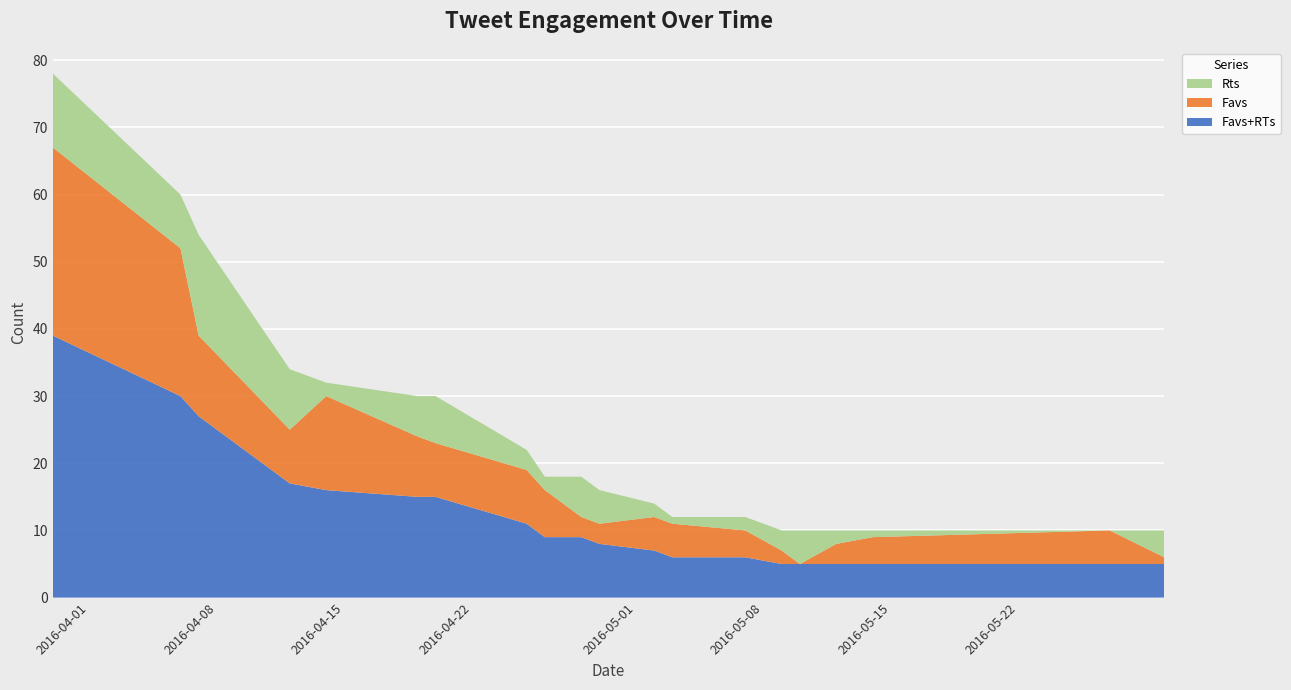

Reading right to left, list all the values displayed in this chart.

Favs: 2016-05-30=1	2016-05-27=5	2016-05-14=4	2016-05-12=3	2016-05-10=0	2016-05-09=2	2016-05-07=4	2016-05-03=5	2016-05-02=5	2016-04-29=3	2016-04-28=3	2016-04-26=7	2016-04-25=8	2016-04-20=8	2016-04-19=9	2016-04-14=14	2016-04-12=8	2016-04-07=12	2016-04-06=22	2016-03-30=28
Rts: 2016-05-30=4	2016-05-27=0	2016-05-14=1	2016-05-12=2	2016-05-10=5	2016-05-09=3	2016-05-07=2	2016-05-03=1	2016-05-02=2	2016-04-29=5	2016-04-28=6	2016-04-26=2	2016-04-25=3	2016-04-20=7	2016-04-19=6	2016-04-14=2	2016-04-12=9	2016-04-07=15	2016-04-06=8	2016-03-30=11
Favs+RTs: 2016-05-30=5	2016-05-27=5	2016-05-14=5	2016-05-12=5	2016-05-10=5	2016-05-09=5	2016-05-07=6	2016-05-03=6	2016-05-02=7	2016-04-29=8	2016-04-28=9	2016-04-26=9	2016-04-25=11	2016-04-20=15	2016-04-19=15	2016-04-14=16	2016-04-12=17	2016-04-07=27	2016-04-06=30	2016-03-30=39